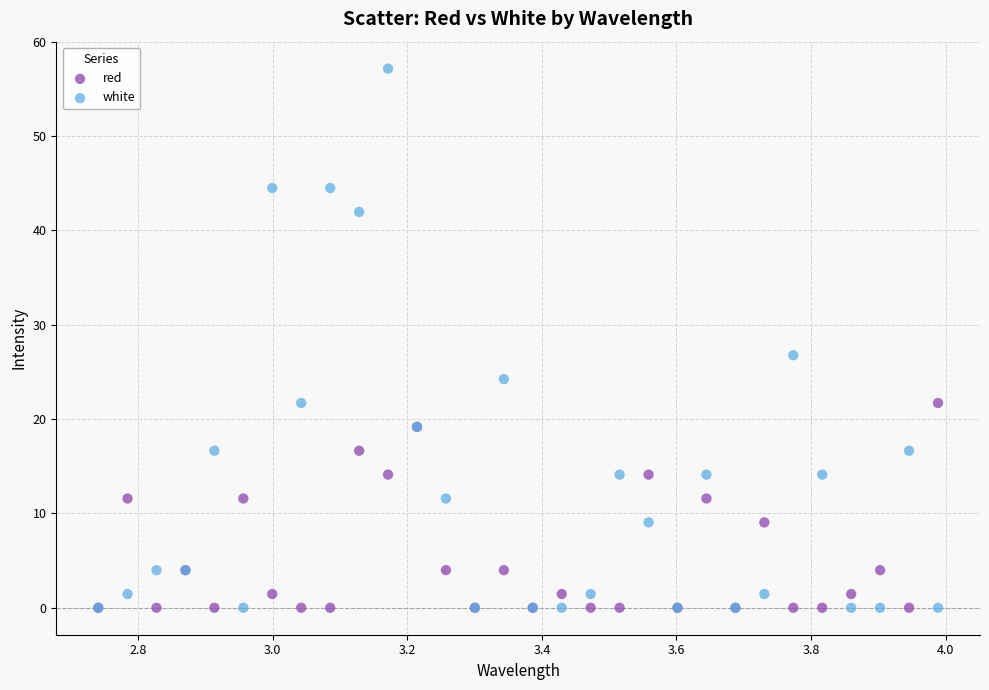

In the white series, what Y value is closest to 28?

26.8